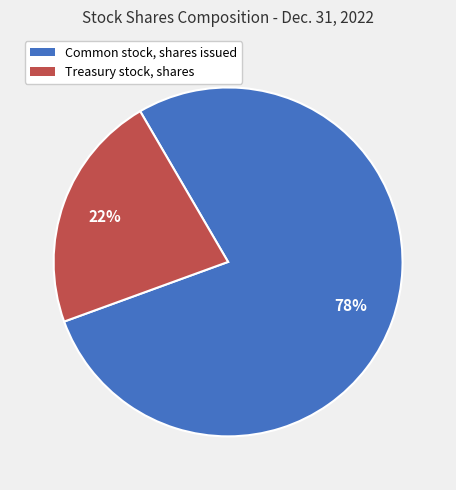

What is the smallest slice in the pie chart?

Treasury stock, shares